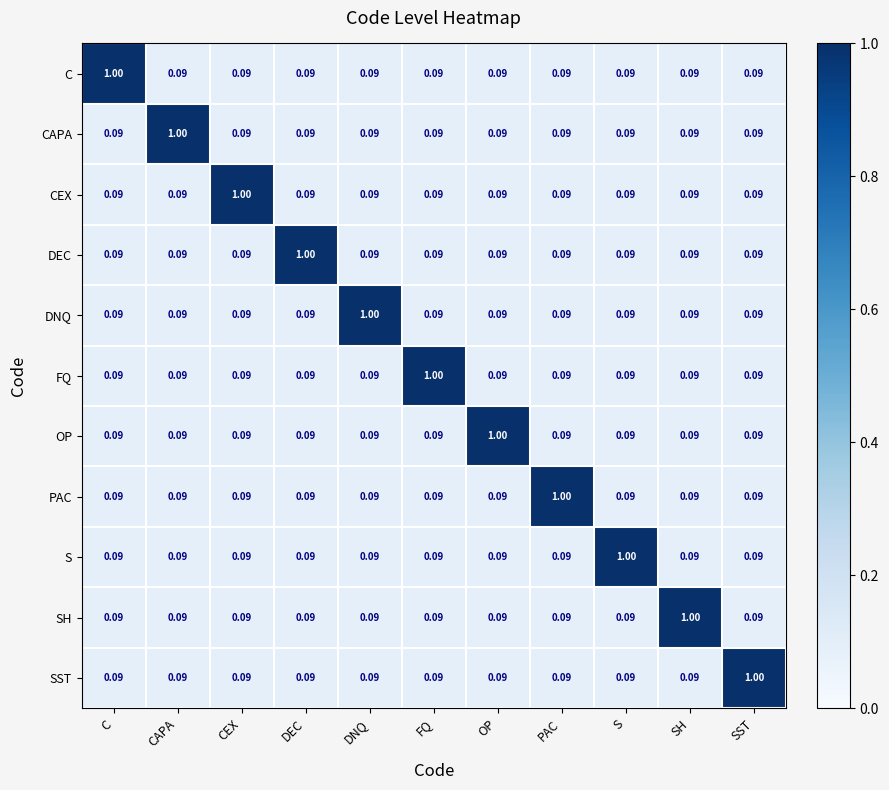

What is the difference between the highest and lowest values at CEX?

0.9